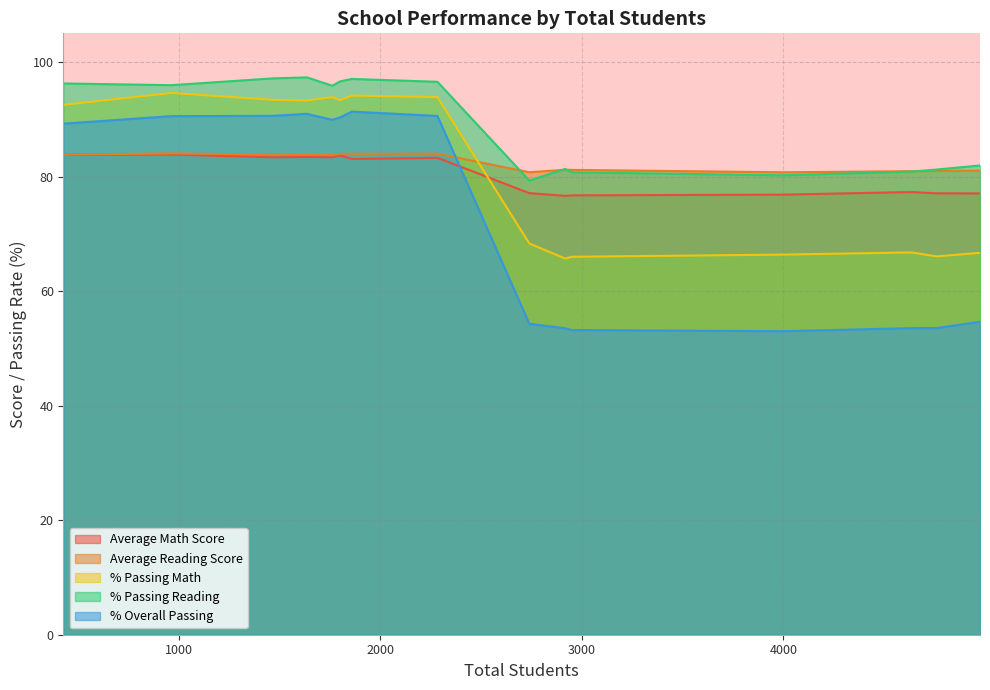

Which series has the largest total across all categories?

% Passing Reading